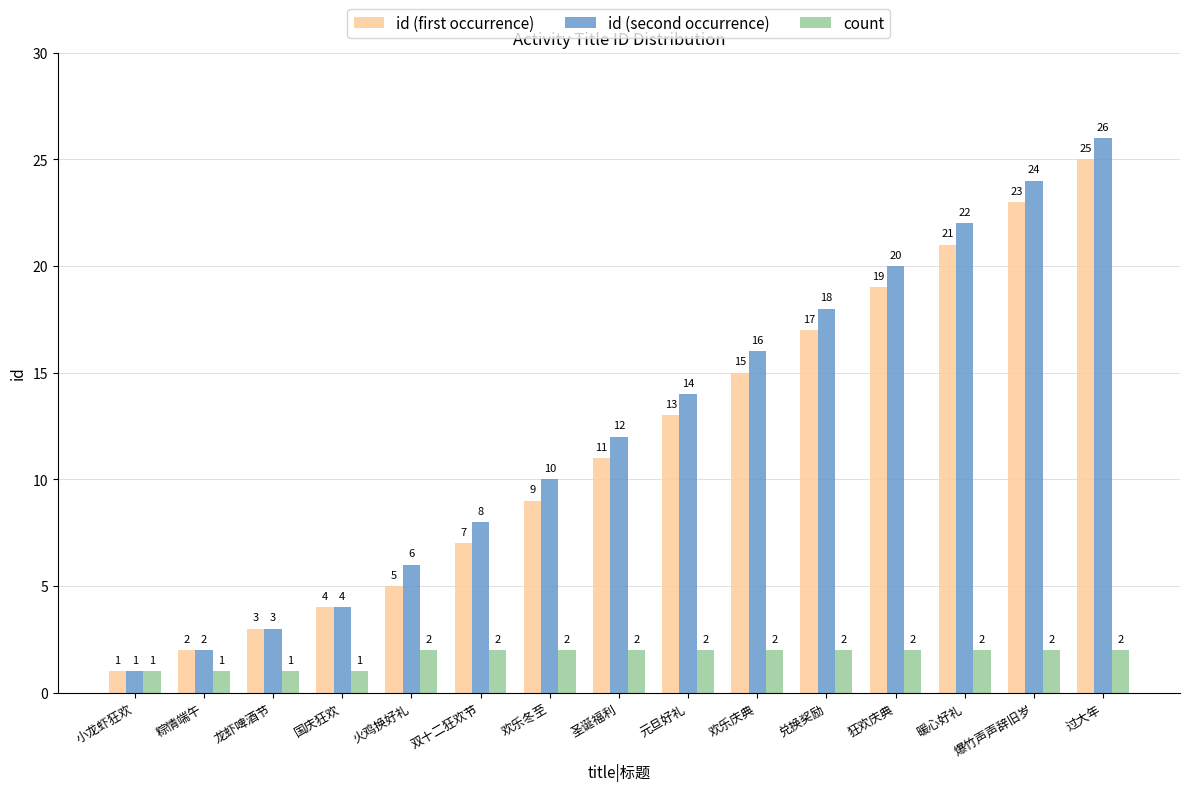

Is it true that id (second occurrence) equals 5 at 元旦好礼?

False